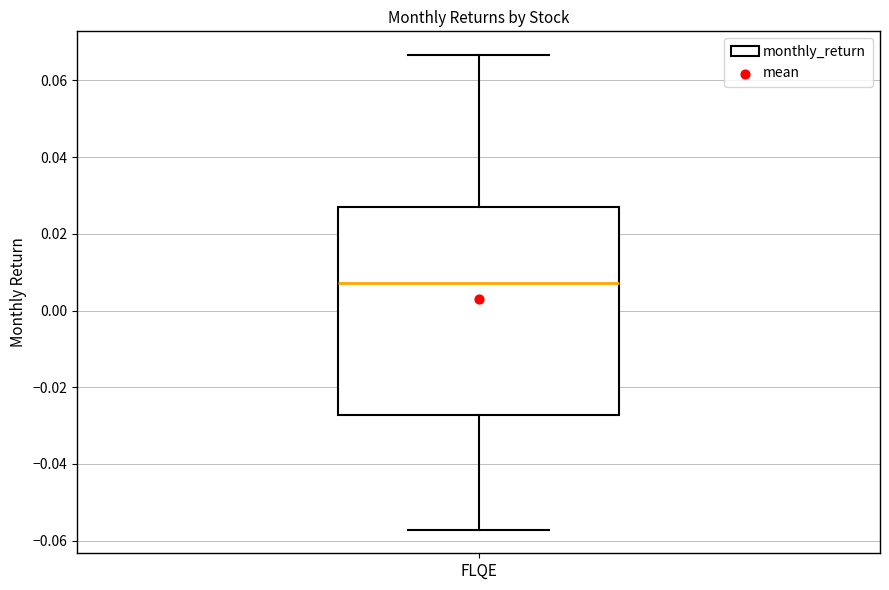

Read this box plot against the y-axis: the position of the median line, the range covered by the box, and the ends of both whiskers. The values are not printed on the chart, so give them approximately, as read against the axis.

median 0.008, box -0.028 to 0.028, whiskers -0.058 to 0.066